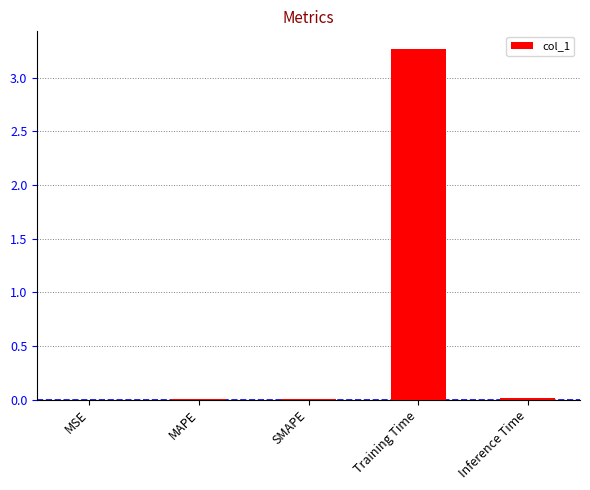

What is the approximate value at Training Time?

3.3